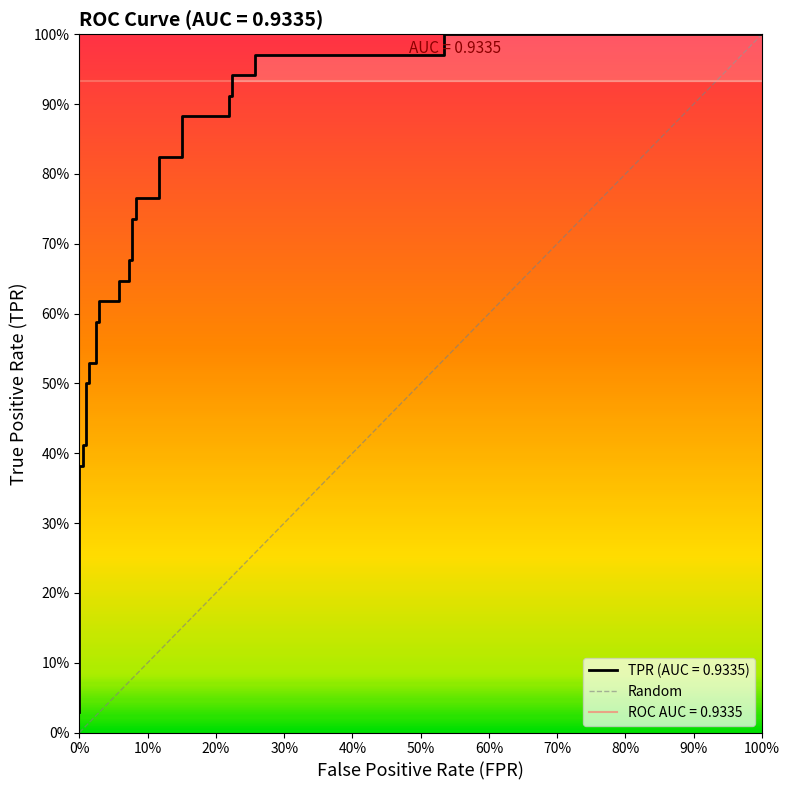

What is the label of the 2nd point from the left?

100%